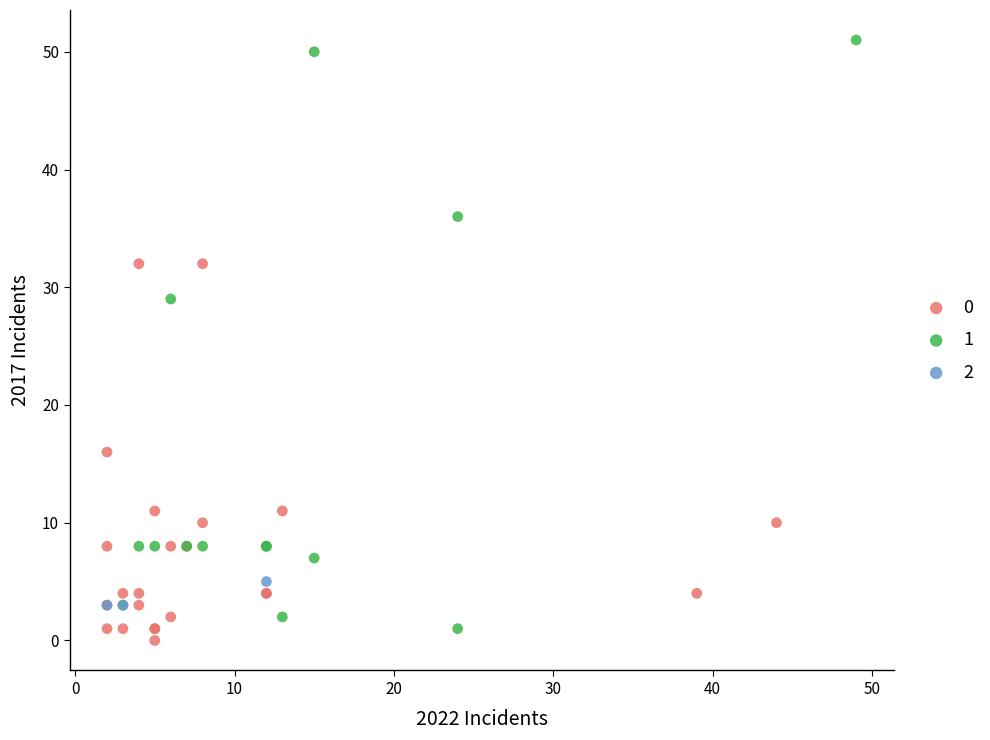

Which series contains the lowest Y value?

0